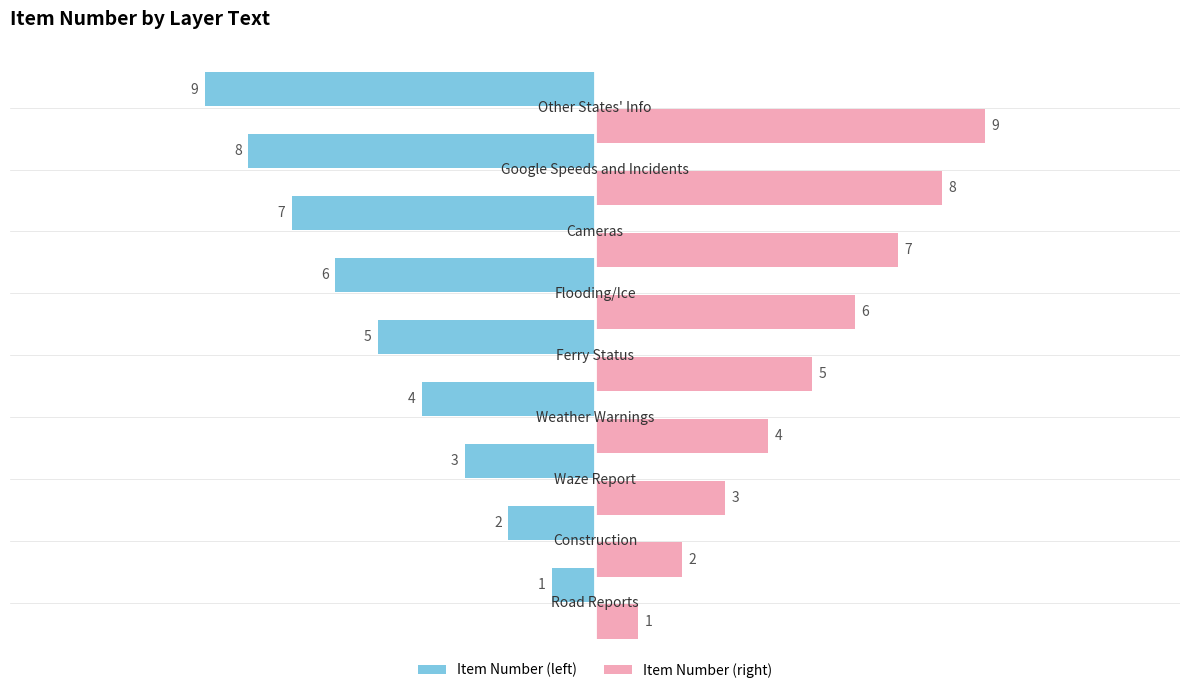

What value does the data have at Weather Warnings?

4